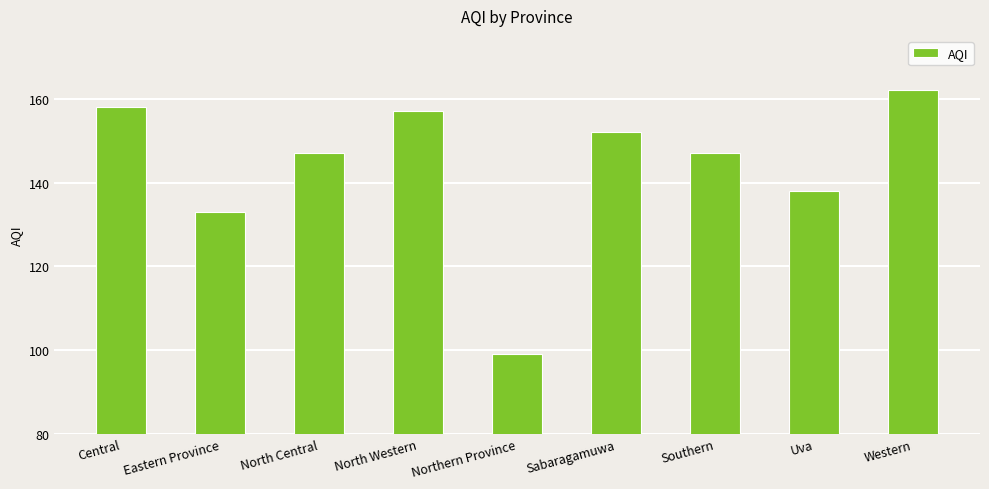

Is it true that the value at North Western is 233?

False